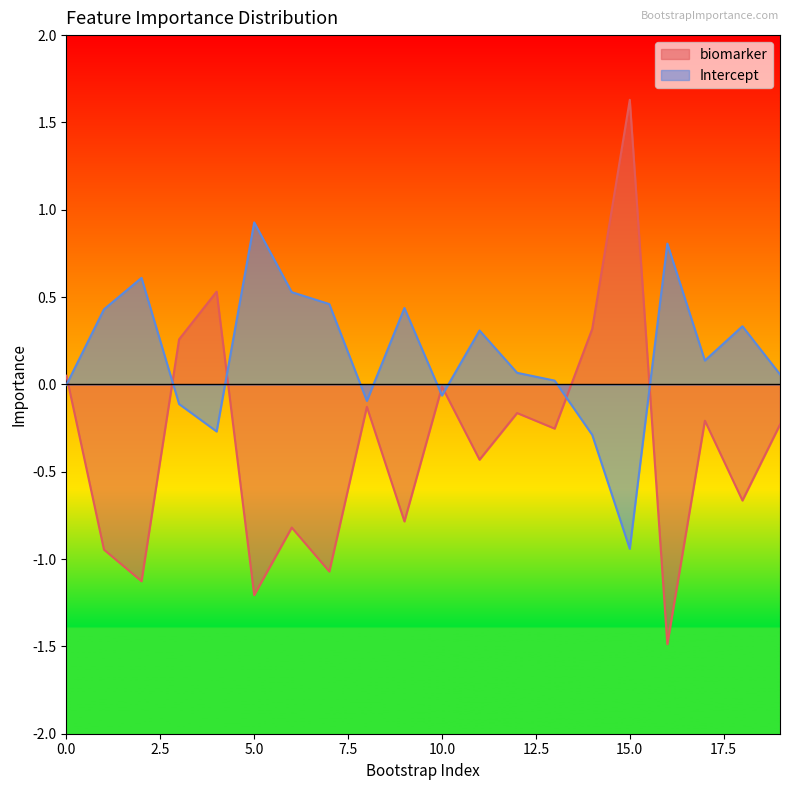

Reading left to right, extract all data points from this chart.

biomarker: 0=0.0	1=-0.9	2=-1.1	3=0.3	4=0.5	5=-1.2	6=-0.8	7=-1.1	8=-0.1	9=-0.8	10=-0.0	11=-0.4	12=-0.2	13=-0.3	14=0.3	15=1.6	16=-1.5	17=-0.2	18=-0.7	19=-0.2
Intercept: 0=-0.0	1=0.4	2=0.6	3=-0.1	4=-0.3	5=0.9	6=0.5	7=0.5	8=-0.1	9=0.4	10=-0.1	11=0.3	12=0.1	13=0.0	14=-0.3	15=-0.9	16=0.8	17=0.1	18=0.3	19=0.1